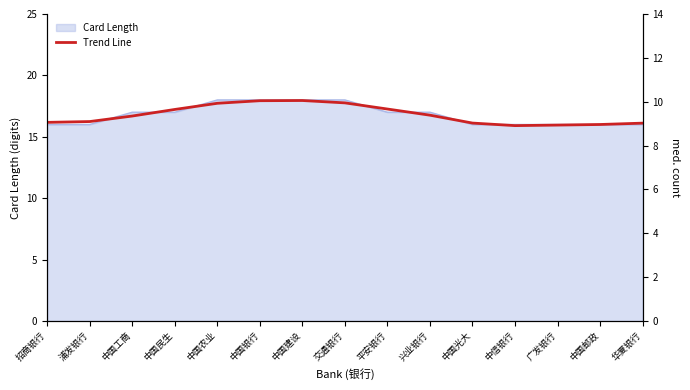

Between 浦发银行 and 中国建设, which is larger?

中国建设